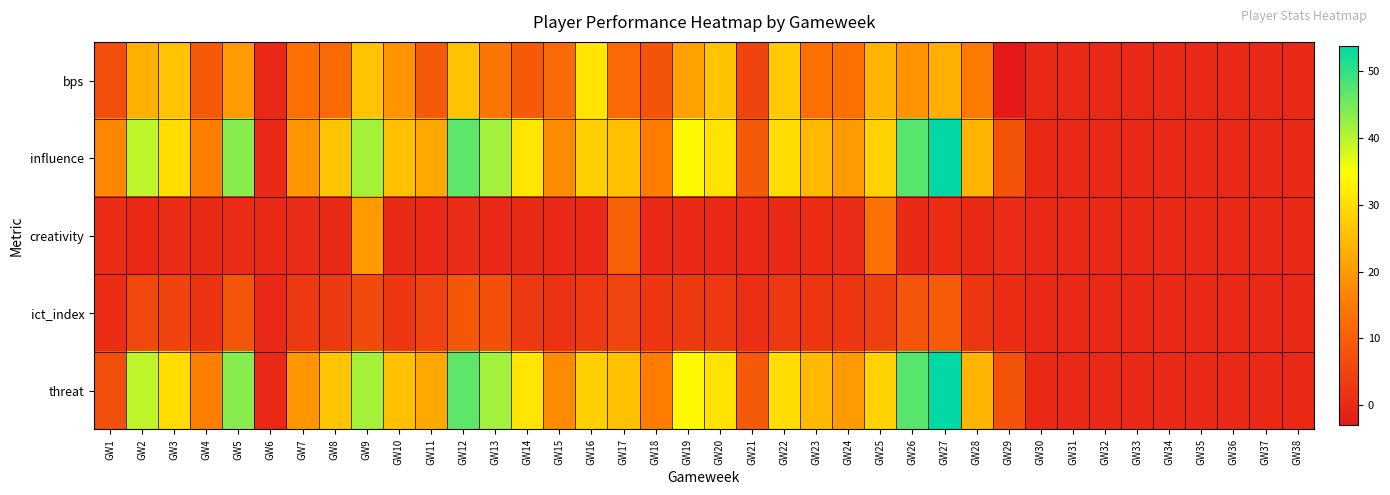

What is the greatest value displayed?

53.8